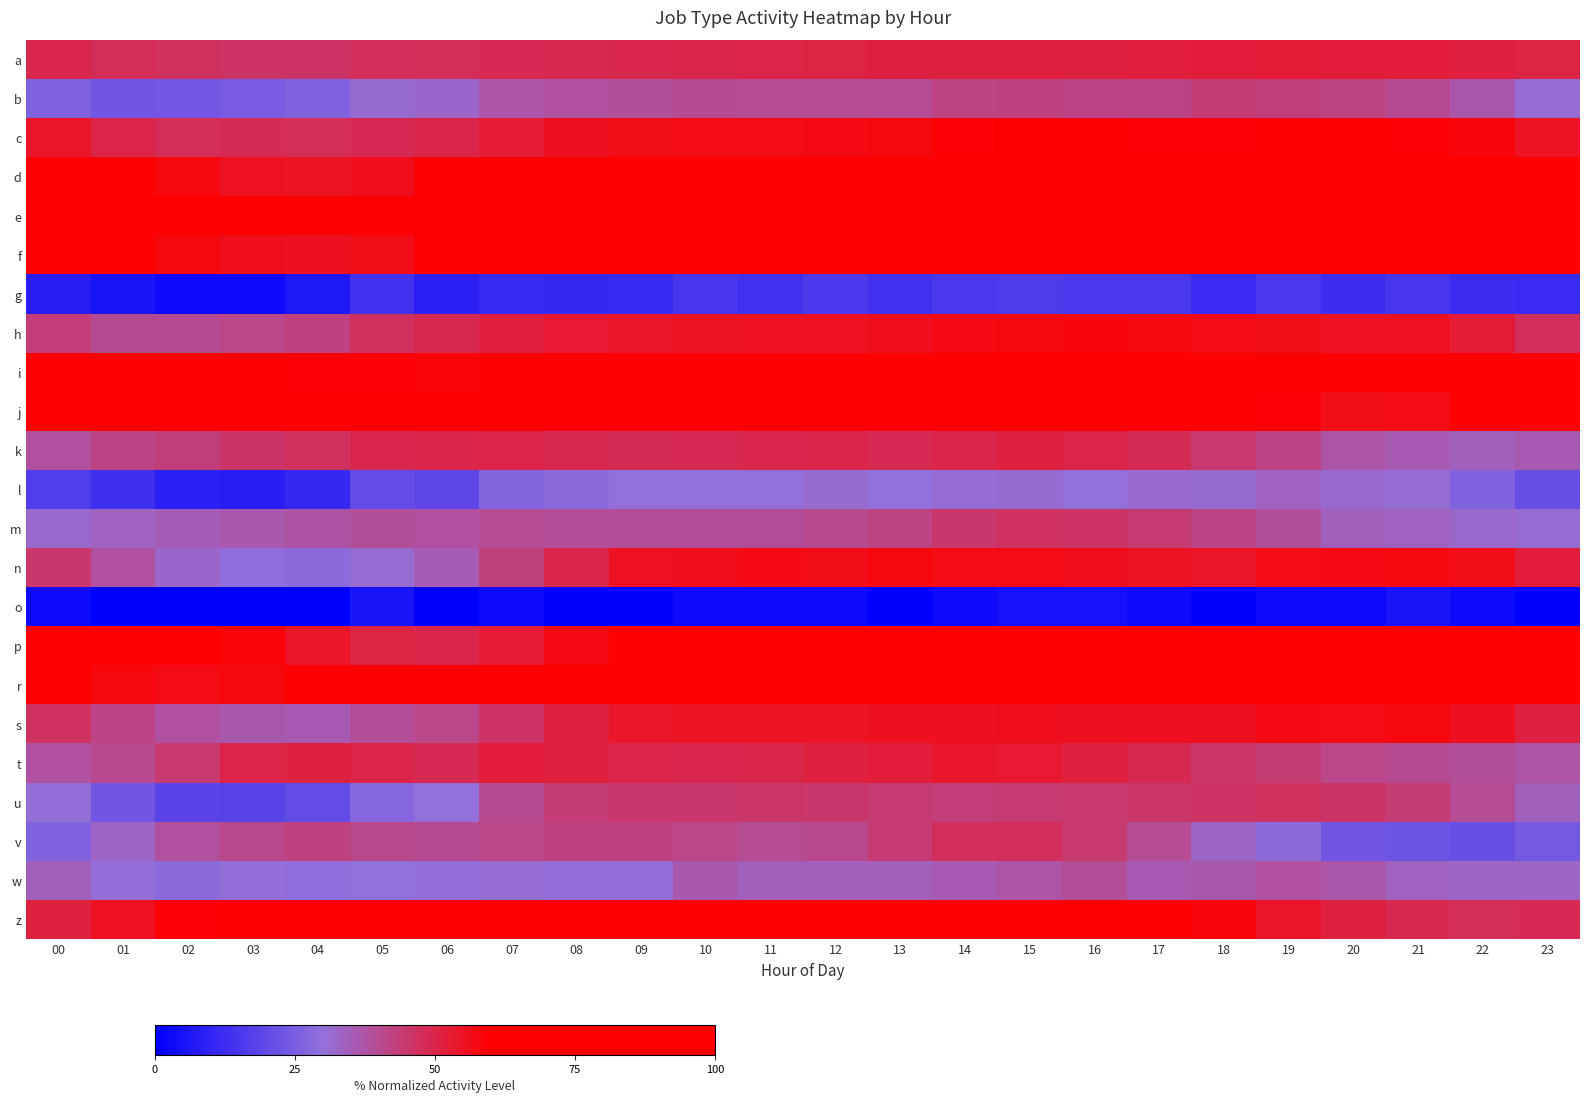

What is the difference between the highest and lowest values at 03?

98.6